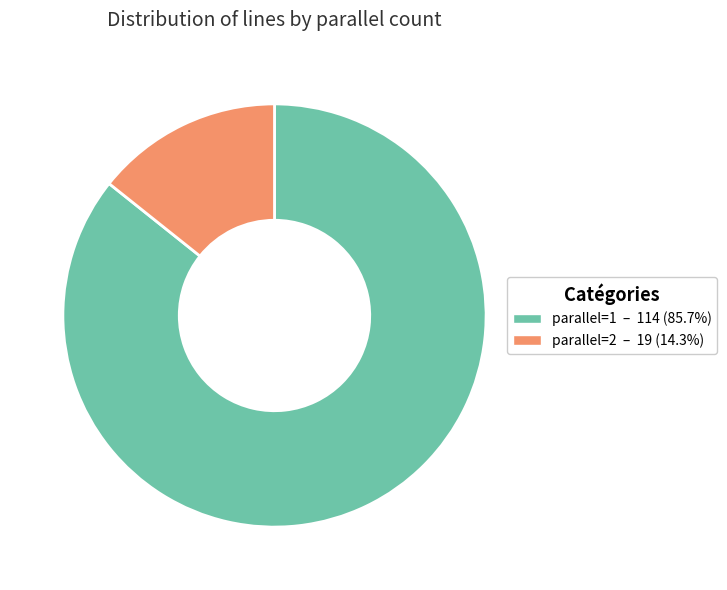

Rank the categories by value from lowest to highest.

parallel=2, parallel=1